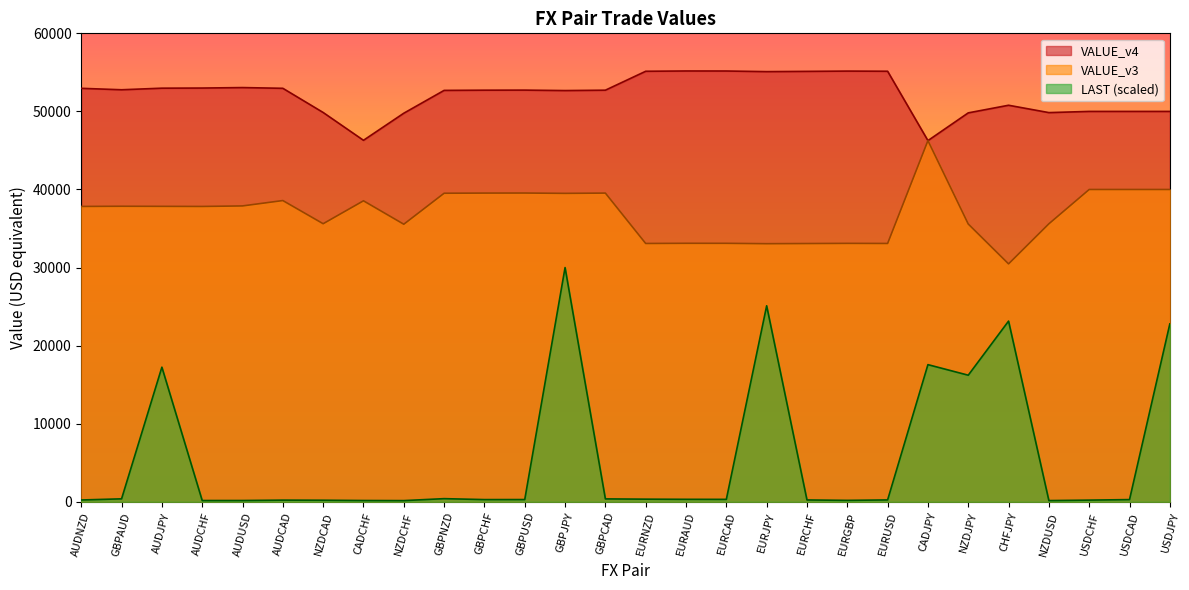

The VALUE_v3 series shows 66248.7 at AUDUSD. True or false?

False